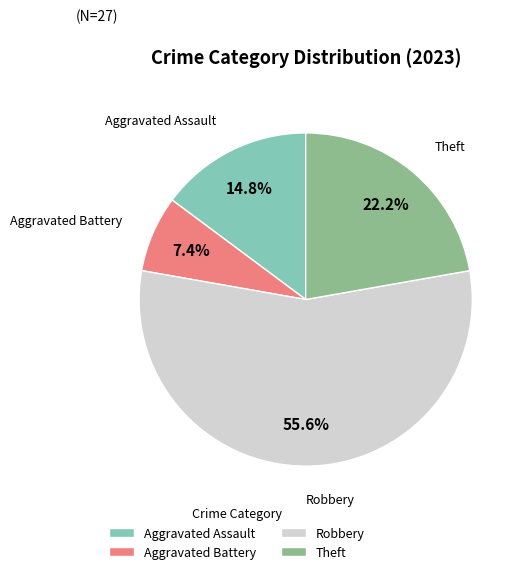

To the nearest percent, what is the combined percentage of Aggravated Battery and Robbery?

63%